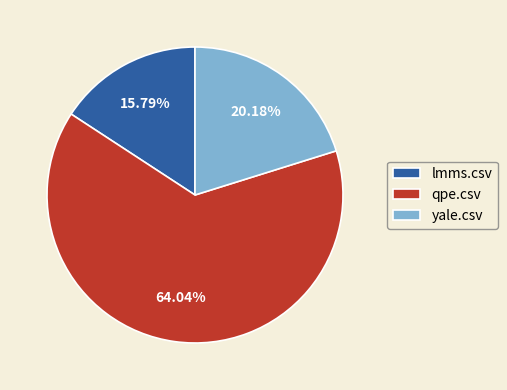

Is qpe.csv the majority of the pie?

Yes